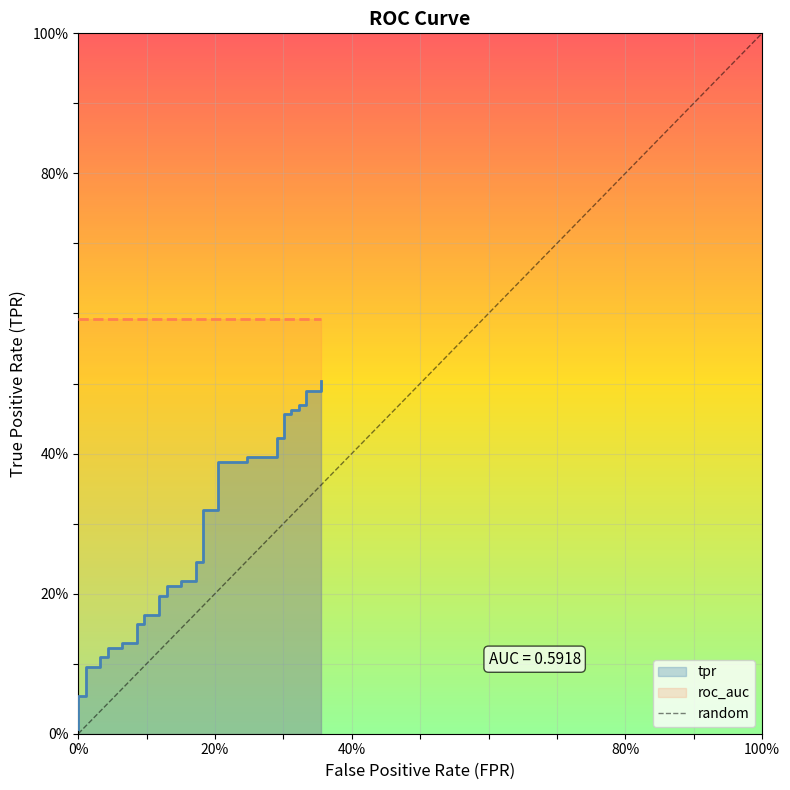

What is the label of the 2nd point from the left?

100%